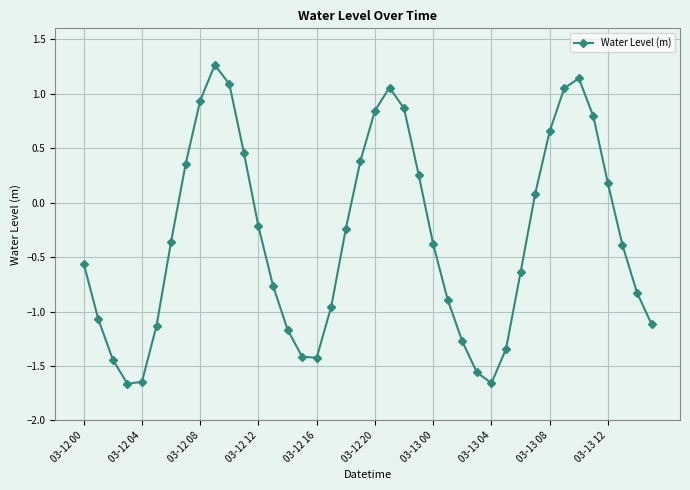

How many interior local peaks (higher than both neighbors) does the data have?

3